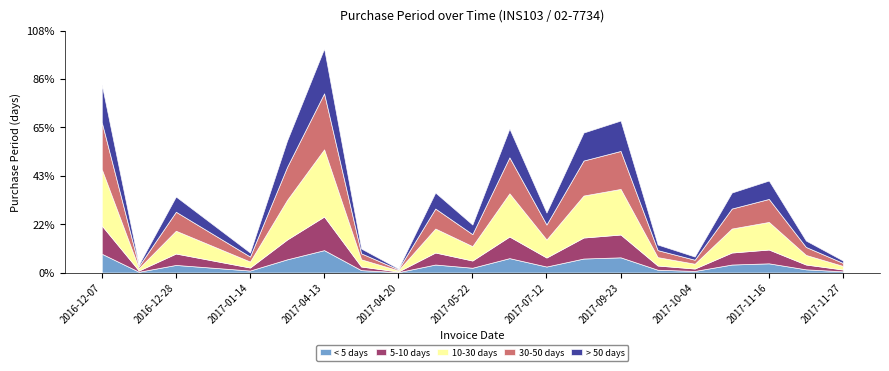

What is the label of the 20th point from the left?

2017-11-24